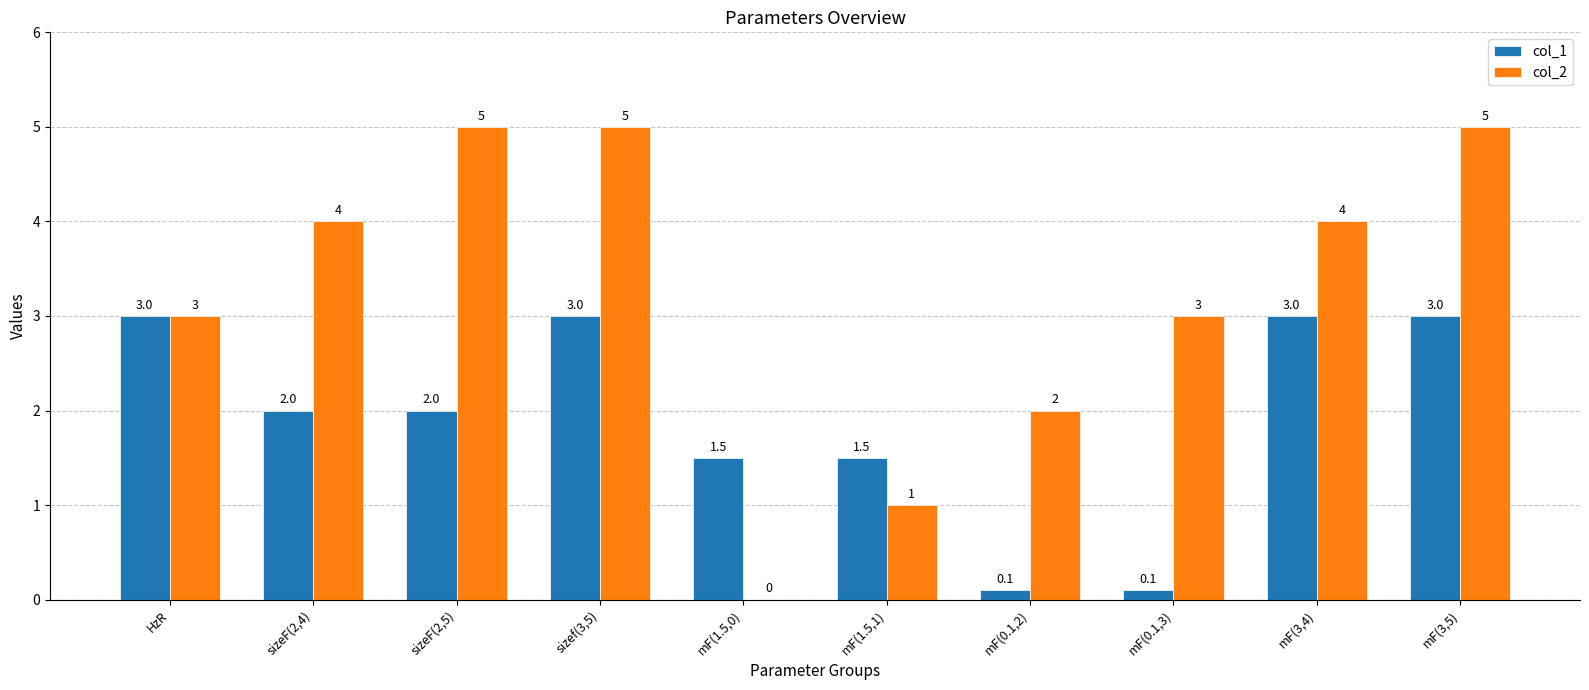

Is it true that col_1 equals 3.0 at sizef(3,5)?

True